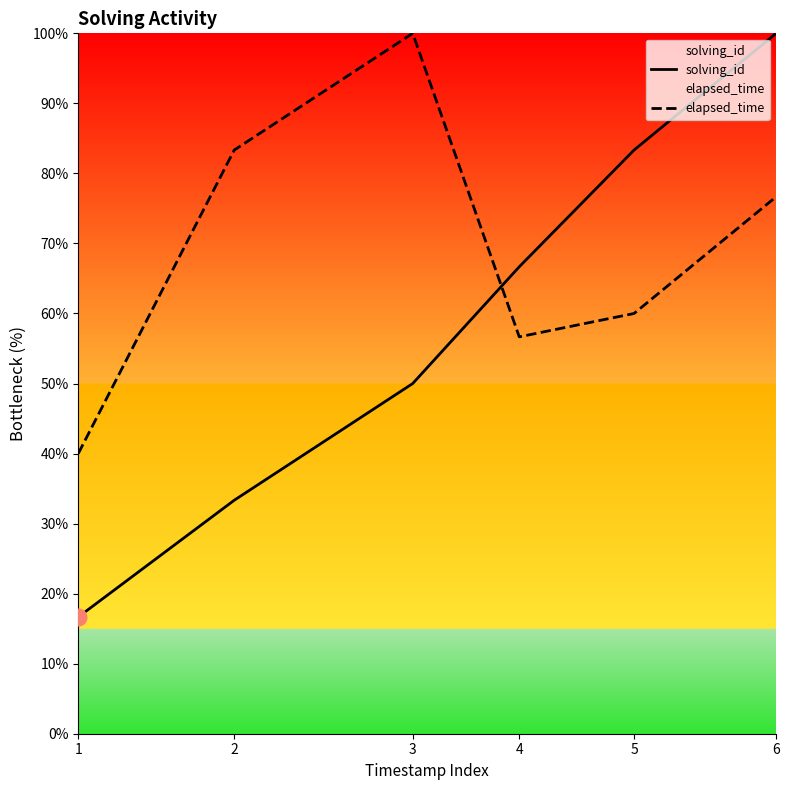

At which label does solving_id first exceed 66?

4